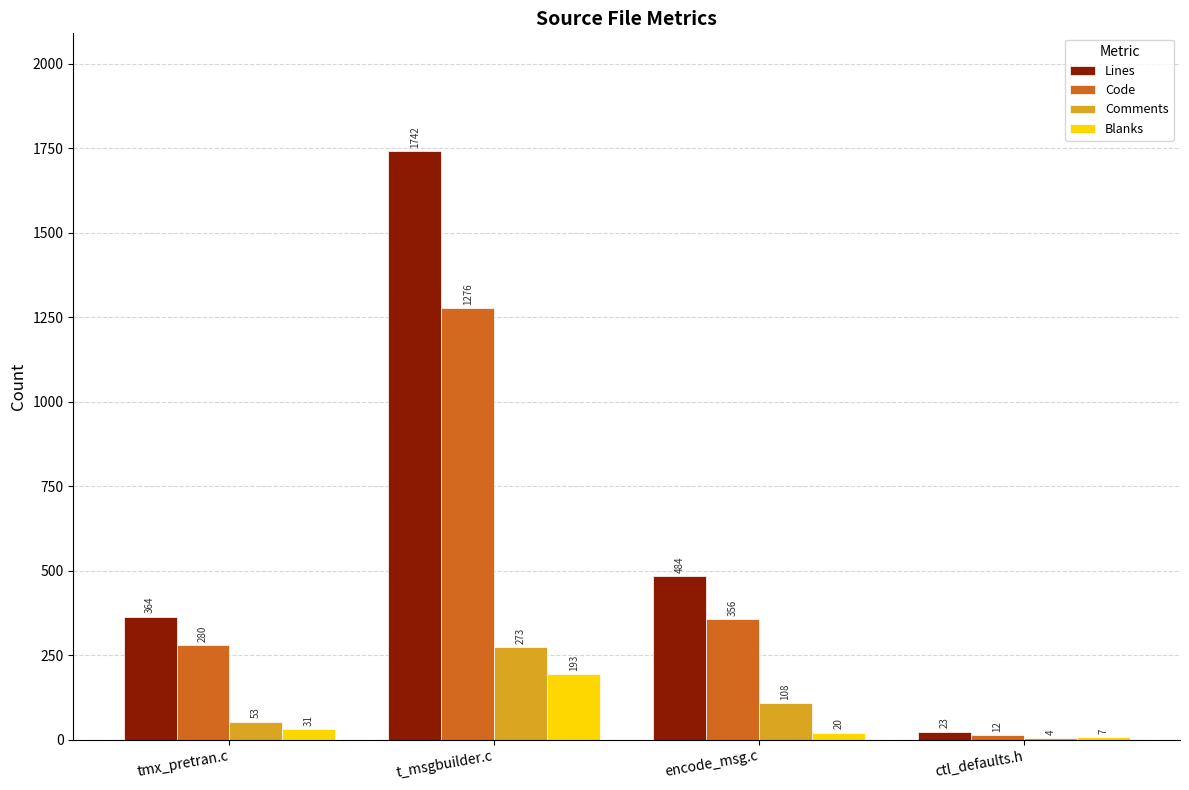

Between tmx_pretran.c and t_msgbuilder.c, which series saw the biggest shift?

Lines